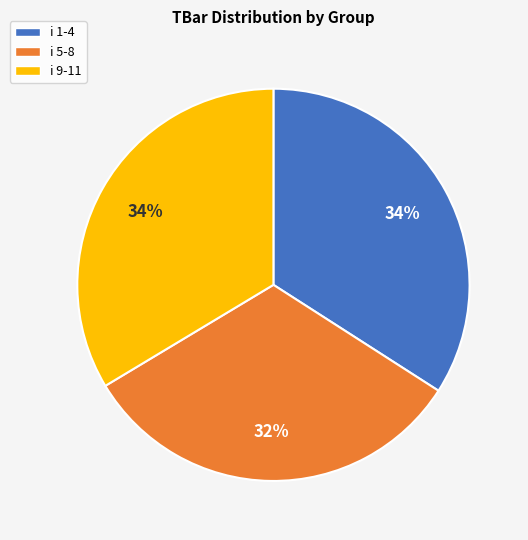

Count the number of slices in the pie.

3